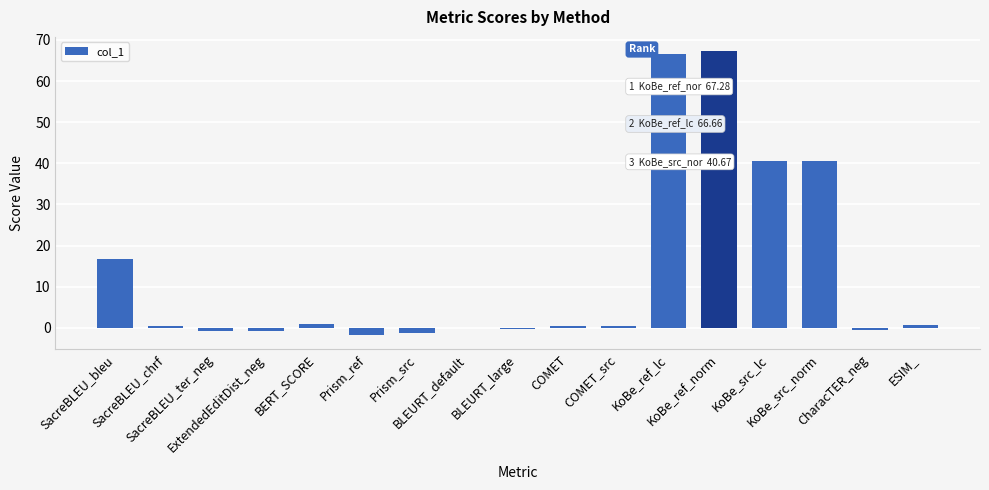

Between ESIM_ and KoBe_src_norm, which is larger?

KoBe_src_norm